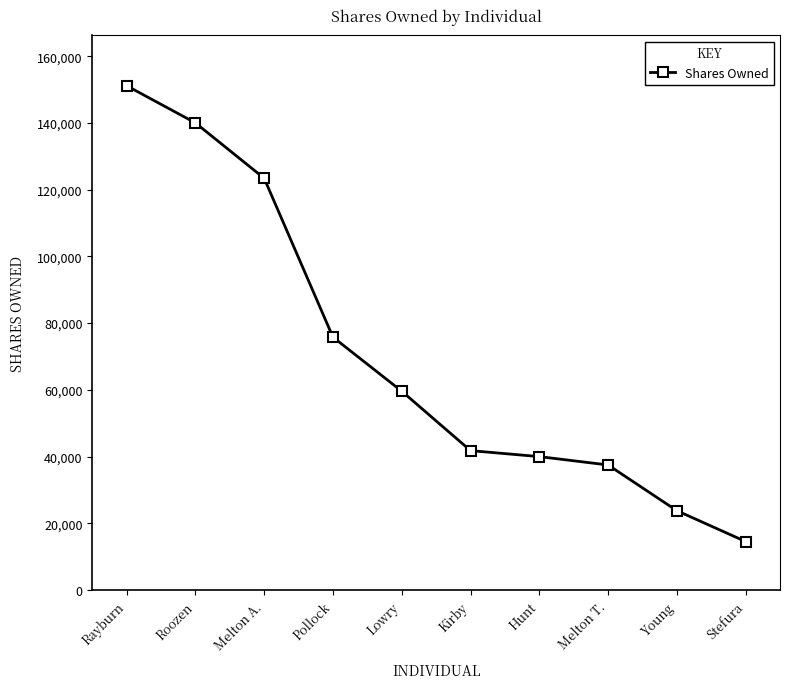

Reading left to right, extract all data points from this chart.

151133	140000	123400	75800	59600	41800	40000	37500	23800	14560